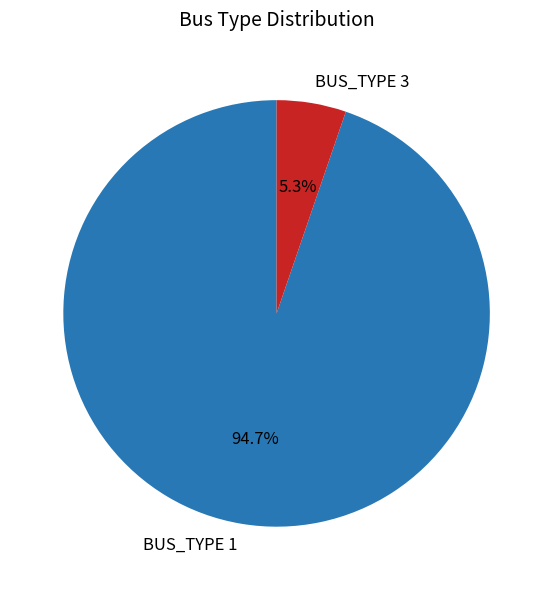

How many slices are in this pie chart?

2